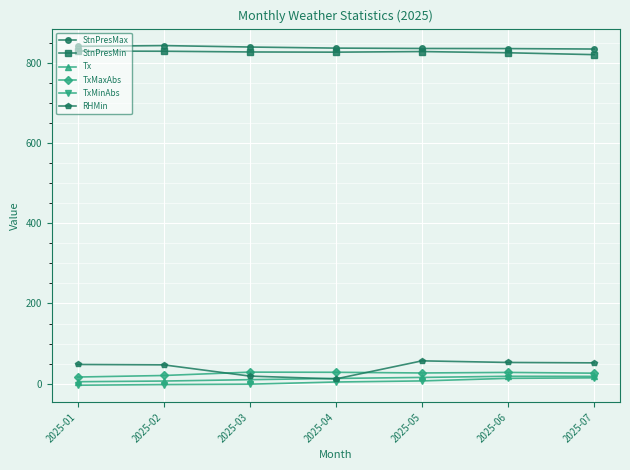

What is the greatest value displayed?

842.4